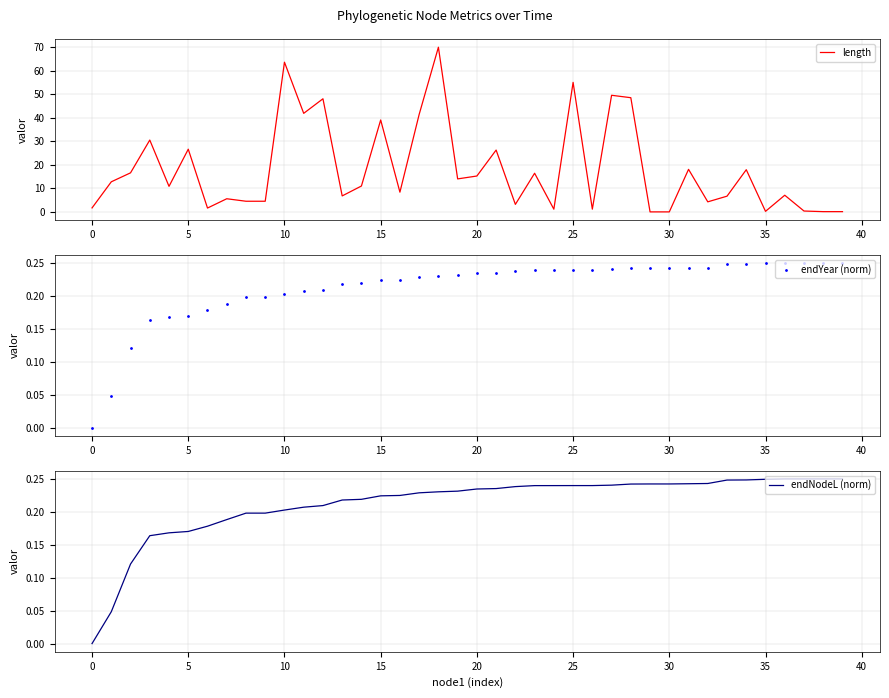

At how many categories does at least one series exceed 36?

9